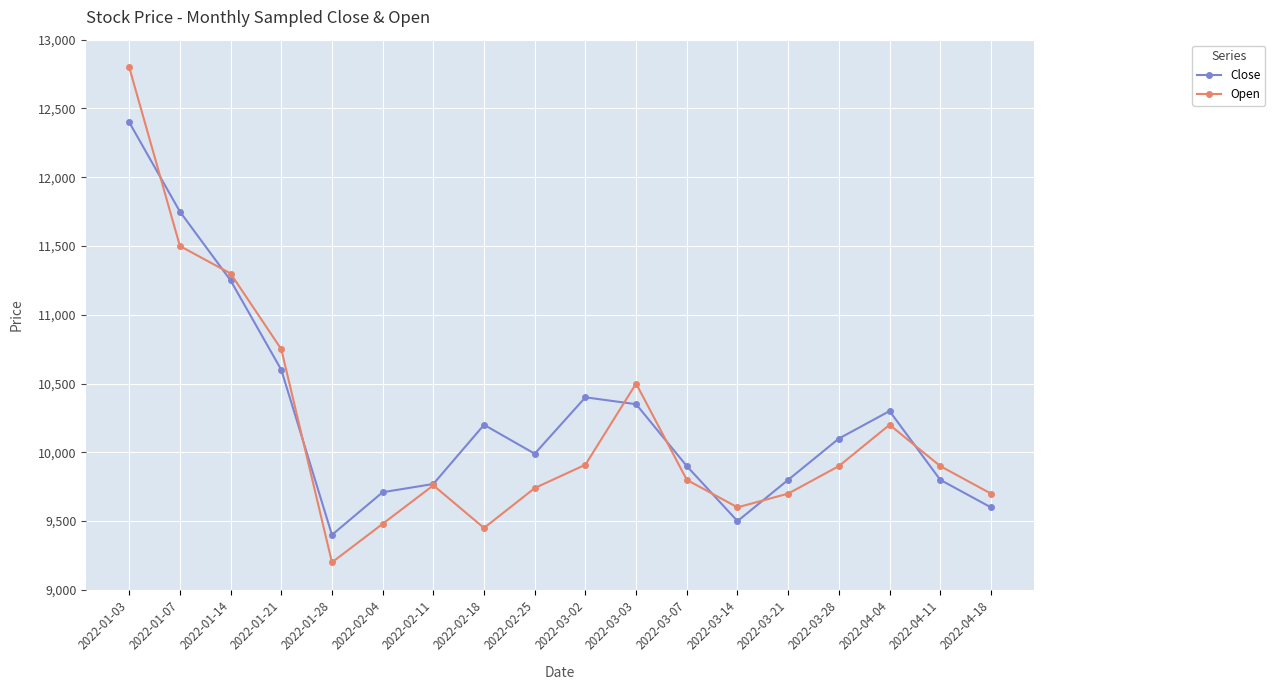

In Open, how many points are higher than both neighbors (excluding endpoints)?

3